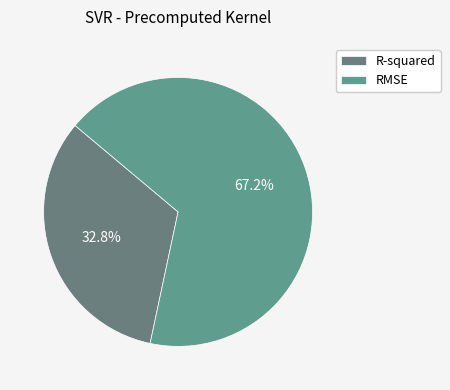

True or false: R-squared accounts for 33% of the total.

True